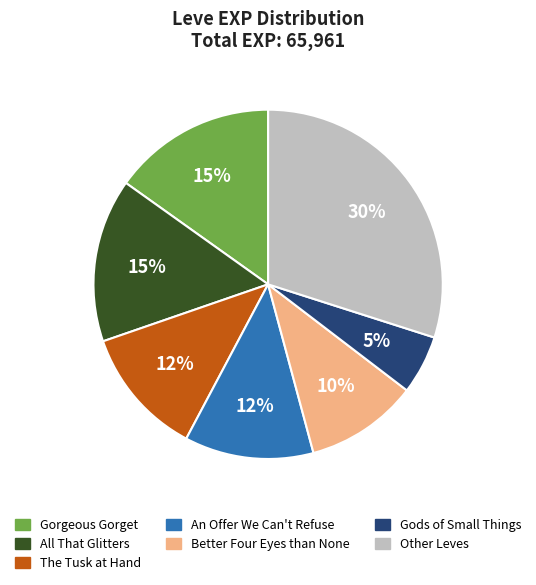

How many segments does this pie chart have?

7